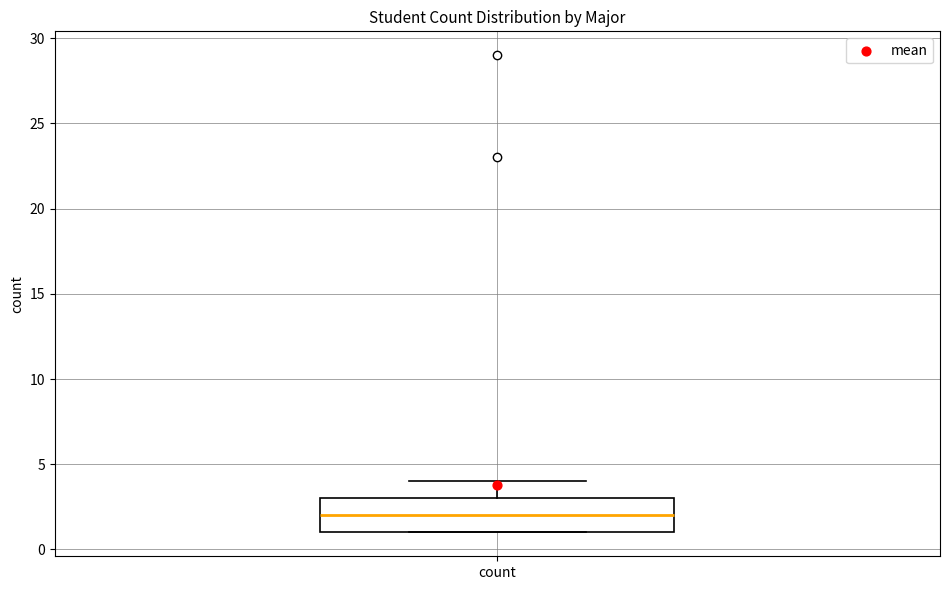

Read this box plot against the y-axis: the position of the median line, the range covered by the box, and the ends of both whiskers. The values are not printed on the chart, so give them approximately, as read against the axis.

median 2, box 1 to 3, whiskers 1 to 4